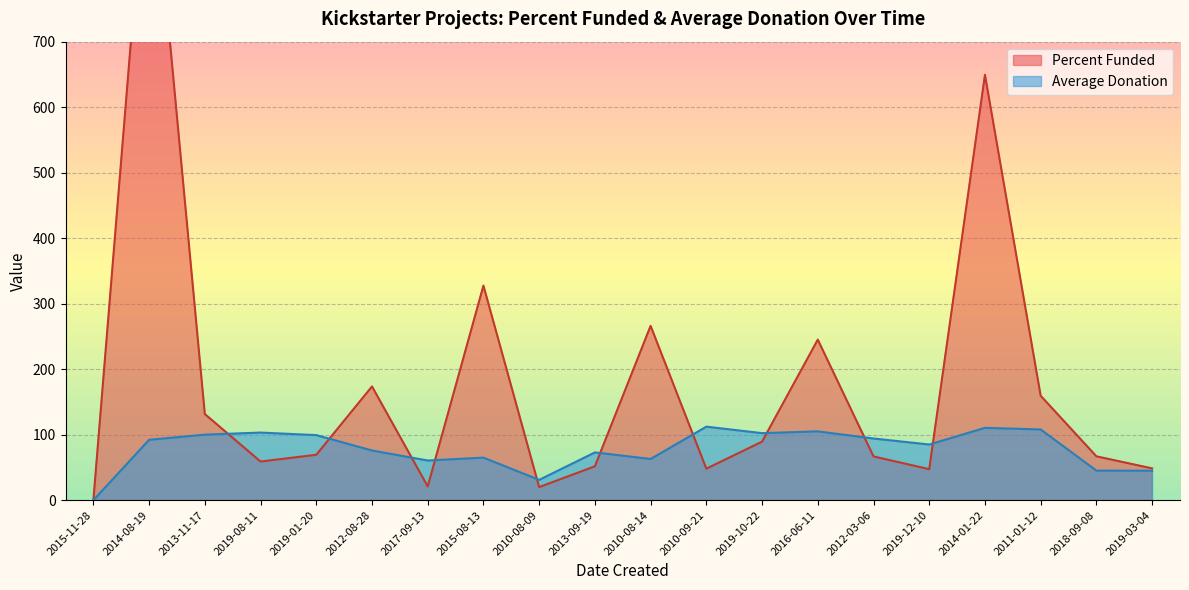

Rank the categories by Average Donation value from highest to lowest.

2010-09-21, 2014-01-22, 2011-01-12, 2016-06-11, 2019-08-11, 2019-10-22, 2013-11-17, 2019-01-20, 2012-03-06, 2014-08-19, 2019-12-10, 2012-08-28, 2013-09-19, 2015-08-13, 2010-08-14, 2017-09-13, 2018-09-08, 2019-03-04, 2010-08-09, 2015-11-28